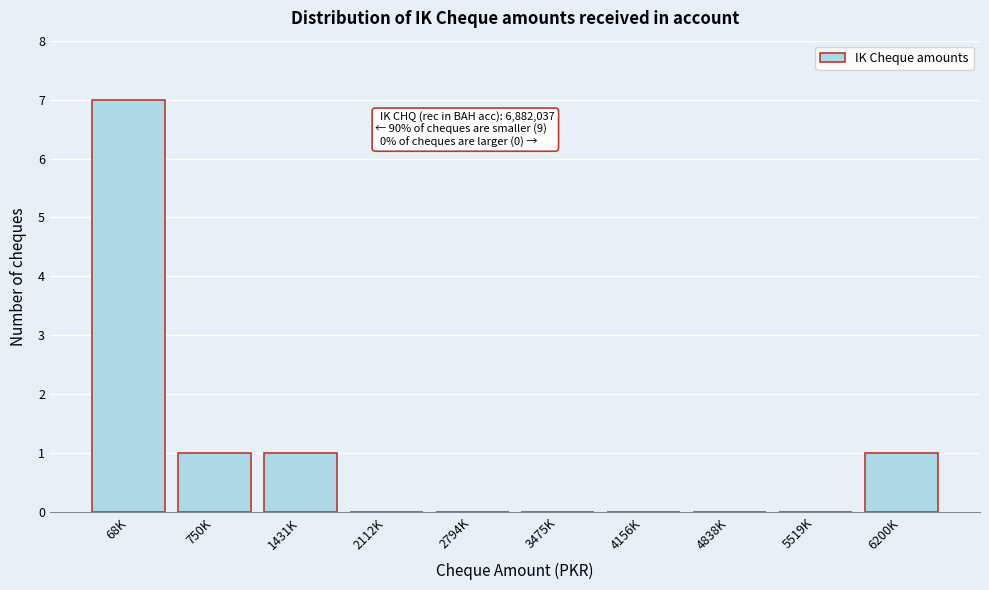

Reading right to left, list all the values displayed in this chart.

6200K=1	5519K=0	4838K=0	4156K=0	3475K=0	2794K=0	2112K=0	1431K=1	750K=1	68K=7